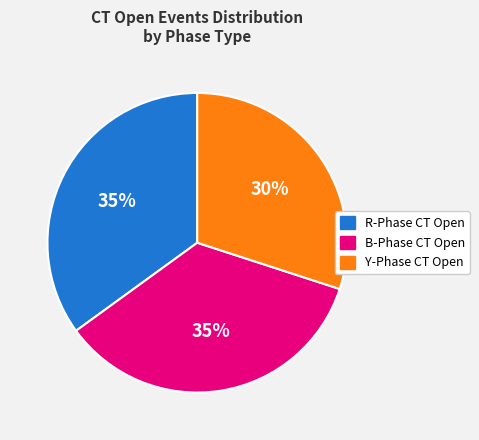

Is there a majority slice in this chart?

No